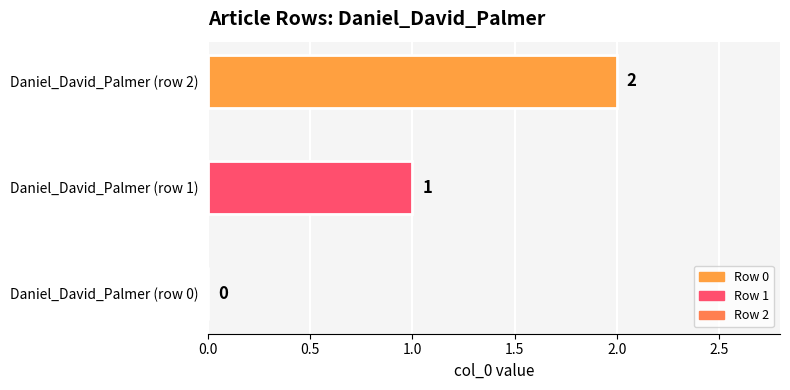

Which has a higher value, Daniel_David_Palmer (row 2) or Daniel_David_Palmer (row 1)?

Daniel_David_Palmer (row 2)